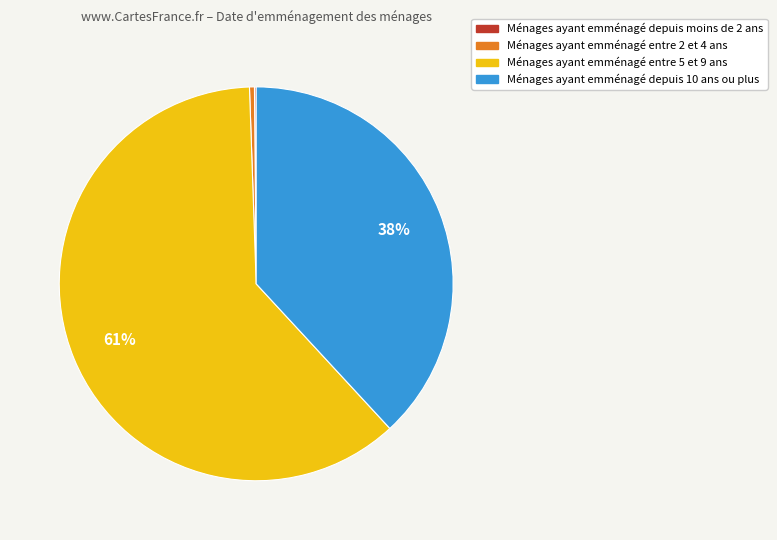

To the nearest percent, what is the average slice percentage?

25%